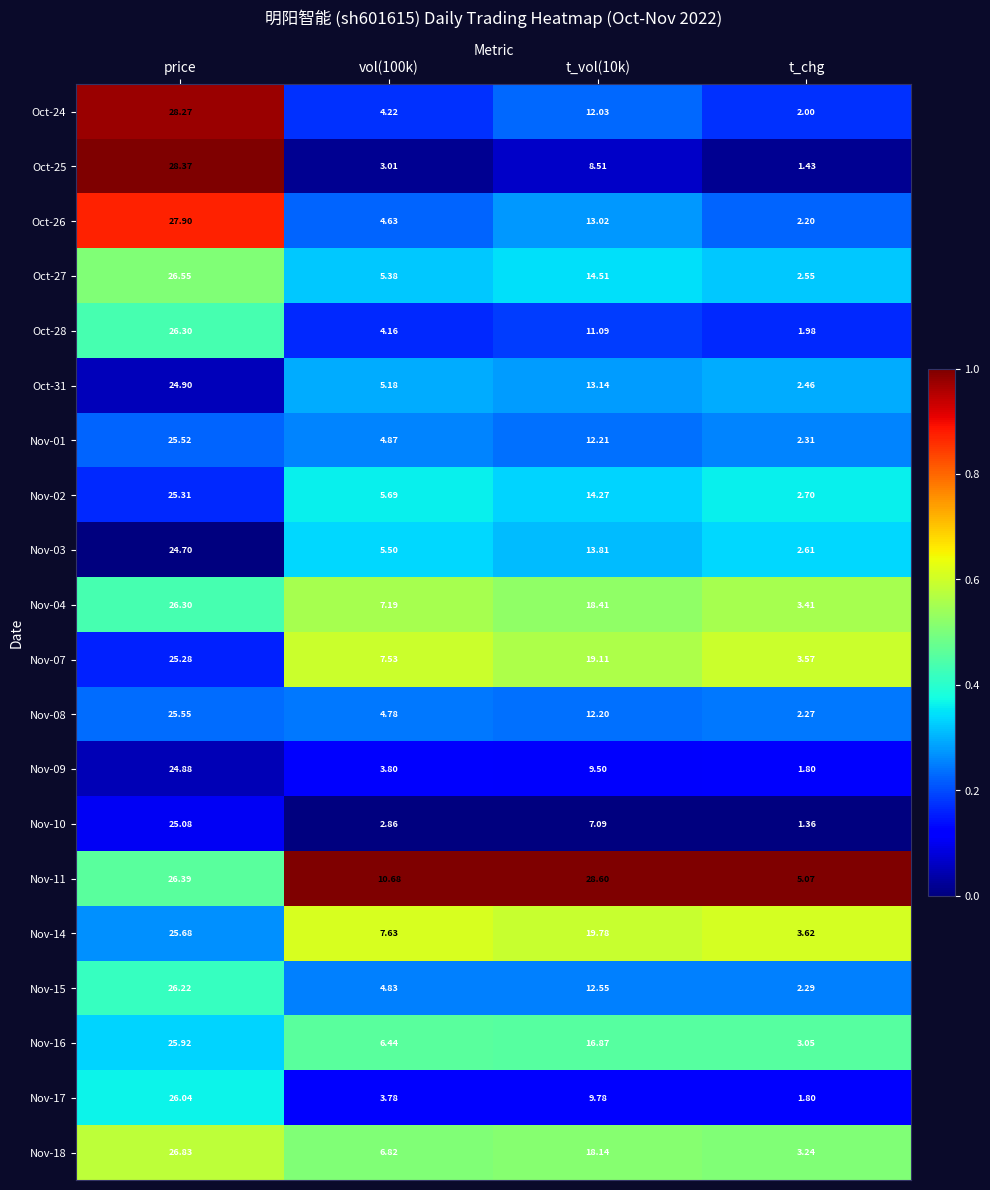

At which category does the chart reach its minimum across all series?

t_chg